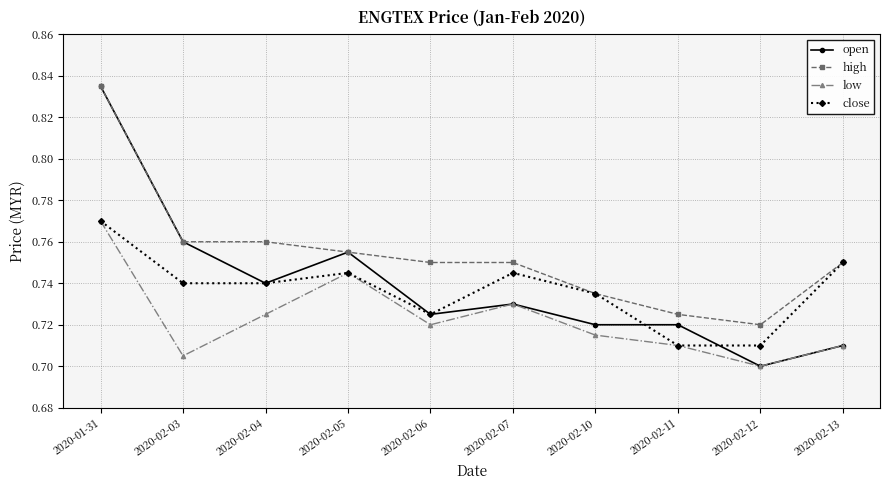

What is the sum of all close values?

7.4